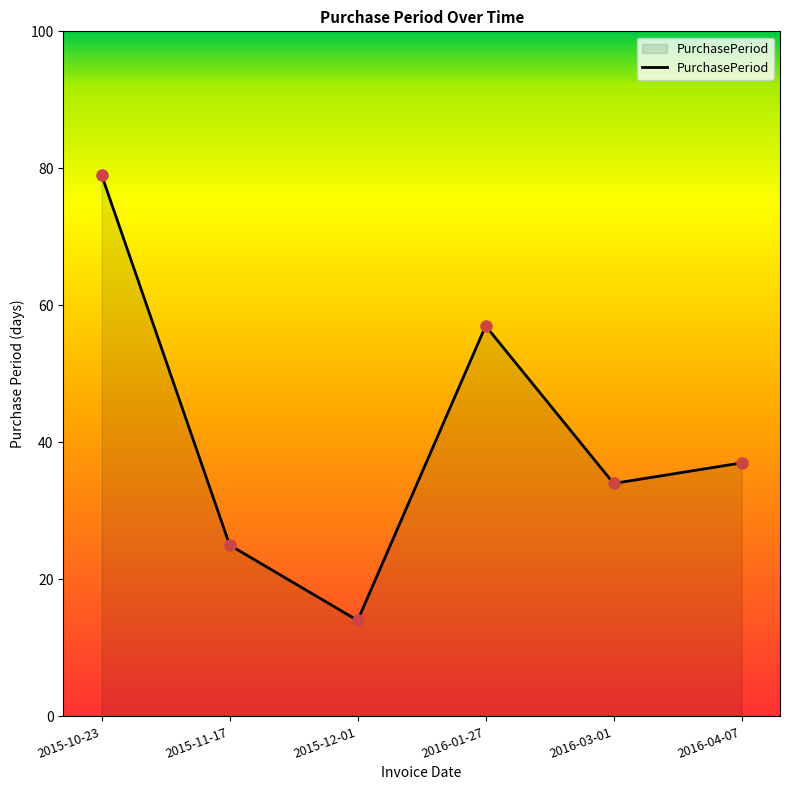

What is the sum of all values?

246